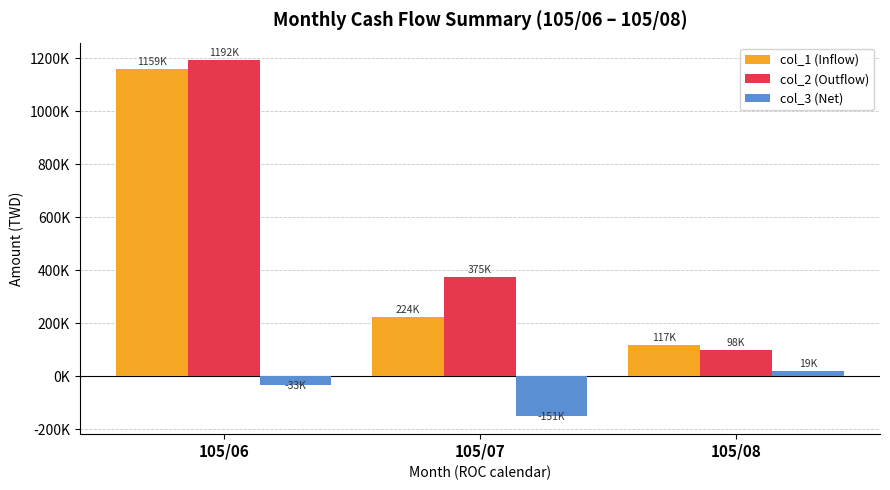

At which label does col_1 (Inflow) reach its minimum?

105/08